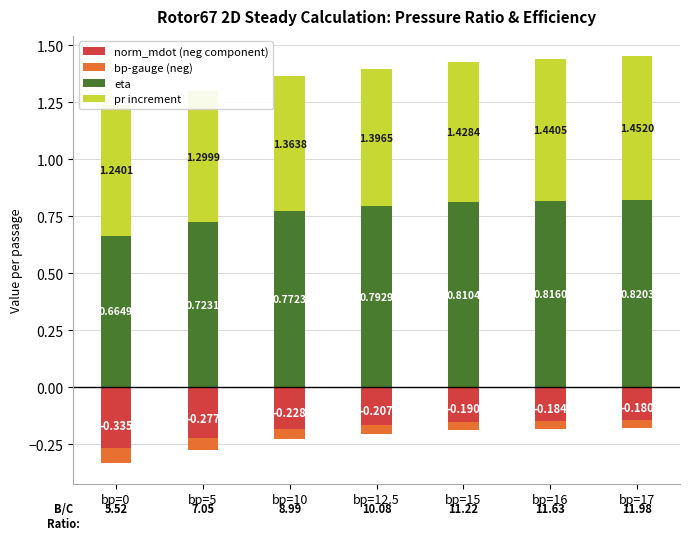

Reading left to right, list all the values displayed in this chart.

norm_mdot (neg component): -0.3	-0.2	-0.2	-0.2	-0.2	-0.1	-0.1
bp-gauge (neg): -0.1	-0.1	-0.0	-0.0	-0.0	-0.0	-0.0
eta: 0.7	0.7	0.8	0.8	0.8	0.8	0.8
pr increment: 0.6	0.6	0.6	0.6	0.6	0.6	0.6